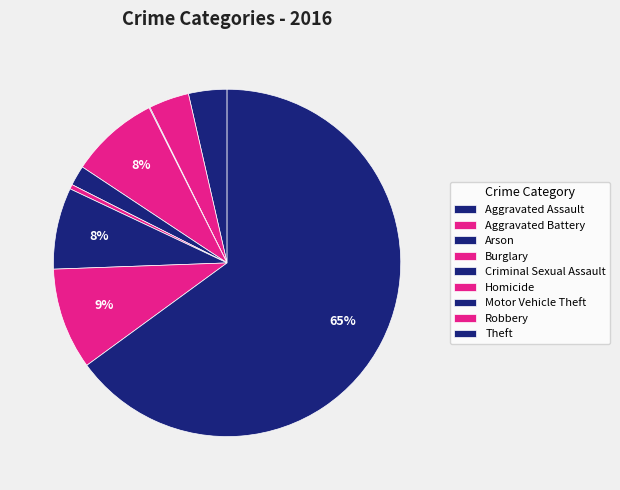

What percentage is the Burglary slice, to the nearest percent?

8%